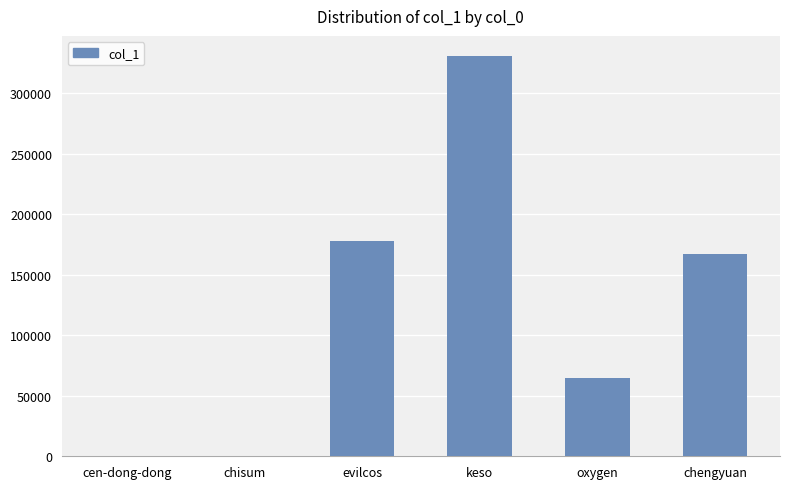

The chart shows a value of 44253 at evilcos. True or false?

False